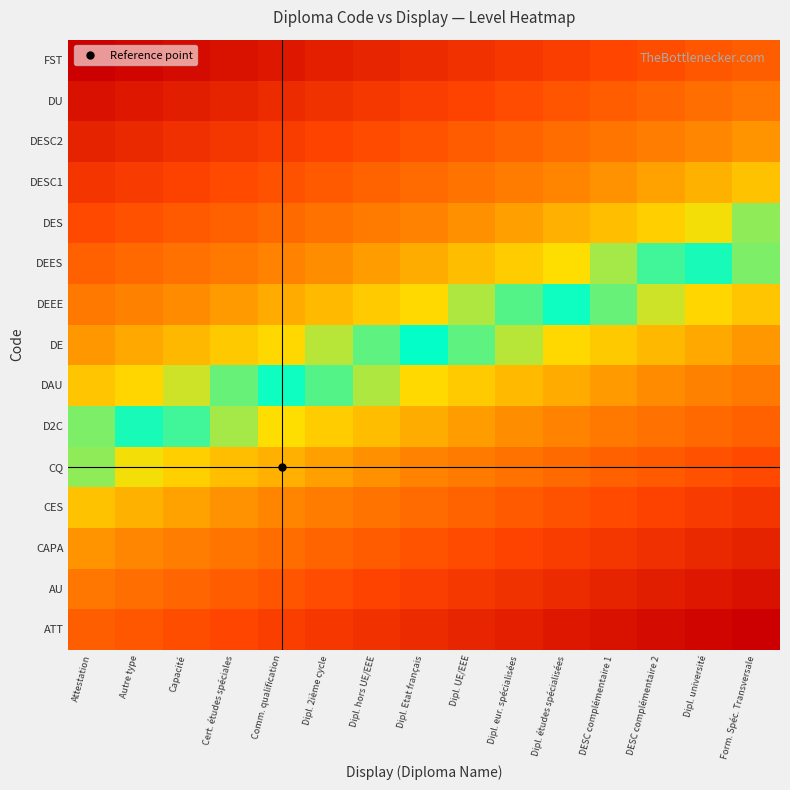

Reading left to right, transcribe all the data shown in this chart.

ATT: Attestation=0.0	Autre type=-0.0	Capacité=-0.0	Cert. études spéciales=-0.1	Comm. qualification=-0.1	Dipl. 2ième cycle=-0.1	Dipl. hors UE/EEE=-0.1	Dipl. Etat français=-0.2	Dipl. UE/EEE=-0.2	Dipl. eur. spécialisées=-0.2	Dipl. études spécialisées=-0.2	DESC complémentaire 1=-0.3	DESC complémentaire 2=-0.3	Dipl. université=-0.3	Form. Spéc. Transversale=-0.3
AU: Attestation=0.1	Autre type=0.0	Capacité=0.0	Cert. études spéciales=-0.0	Comm. qualification=-0.0	Dipl. 2ième cycle=-0.1	Dipl. hors UE/EEE=-0.1	Dipl. Etat français=-0.1	Dipl. UE/EEE=-0.1	Dipl. eur. spécialisées=-0.2	Dipl. études spécialisées=-0.2	DESC complémentaire 1=-0.2	DESC complémentaire 2=-0.2	Dipl. université=-0.3	Form. Spéc. Transversale=-0.3
CAPA: Attestation=0.1	Autre type=0.1	Capacité=0.1	Cert. études spéciales=0.1	Comm. qualification=0.0	Dipl. 2ième cycle=0.0	Dipl. hors UE/EEE=-0.0	Dipl. Etat français=-0.0	Dipl. UE/EEE=-0.1	Dipl. eur. spécialisées=-0.1	Dipl. études spécialisées=-0.1	DESC complémentaire 1=-0.1	DESC complémentaire 2=-0.2	Dipl. université=-0.2	Form. Spéc. Transversale=-0.2
CES: Attestation=0.2	Autre type=0.2	Capacité=0.2	Cert. études spéciales=0.1	Comm. qualification=0.1	Dipl. 2ième cycle=0.1	Dipl. hors UE/EEE=0.1	Dipl. Etat français=0.0	Dipl. UE/EEE=0.0	Dipl. eur. spécialisées=-0.0	Dipl. études spécialisées=-0.0	DESC complémentaire 1=-0.1	DESC complémentaire 2=-0.1	Dipl. université=-0.1	Form. Spéc. Transversale=-0.1
CQ: Attestation=0.3	Autre type=0.3	Capacité=0.2	Cert. études spéciales=0.2	Comm. qualification=0.2	Dipl. 2ième cycle=0.2	Dipl. hors UE/EEE=0.1	Dipl. Etat français=0.1	Dipl. UE/EEE=0.1	Dipl. eur. spécialisées=0.1	Dipl. études spécialisées=0.0	DESC complémentaire 1=0.0	DESC complémentaire 2=-0.0	Dipl. université=-0.0	Form. Spéc. Transversale=-0.1
D2C: Attestation=0.4	Autre type=0.3	Capacité=0.3	Cert. études spéciales=0.3	Comm. qualification=0.3	Dipl. 2ième cycle=0.2	Dipl. hors UE/EEE=0.2	Dipl. Etat français=0.2	Dipl. UE/EEE=0.2	Dipl. eur. spécialisées=0.1	Dipl. études spécialisées=0.1	DESC complémentaire 1=0.1	DESC complémentaire 2=0.1	Dipl. université=0.0	Form. Spéc. Transversale=0.0
DAU: Attestation=0.4	Autre type=0.4	Capacité=0.4	Cert. études spéciales=0.4	Comm. qualification=0.3	Dipl. 2ième cycle=0.3	Dipl. hors UE/EEE=0.3	Dipl. Etat français=0.3	Dipl. UE/EEE=0.2	Dipl. eur. spécialisées=0.2	Dipl. études spécialisées=0.2	DESC complémentaire 1=0.2	DESC complémentaire 2=0.1	Dipl. université=0.1	Form. Spéc. Transversale=0.1
DE: Attestation=0.5	Autre type=0.5	Capacité=0.5	Cert. études spéciales=0.4	Comm. qualification=0.4	Dipl. 2ième cycle=0.4	Dipl. hors UE/EEE=0.3	Dipl. Etat français=0.3	Dipl. UE/EEE=0.3	Dipl. eur. spécialisées=0.3	Dipl. études spécialisées=0.3	DESC complémentaire 1=0.2	DESC complémentaire 2=0.2	Dipl. université=0.2	Form. Spéc. Transversale=0.2
DEEE: Attestation=0.6	Autre type=0.5	Capacité=0.5	Cert. études spéciales=0.5	Comm. qualification=0.5	Dipl. 2ième cycle=0.4	Dipl. hors UE/EEE=0.4	Dipl. Etat français=0.4	Dipl. UE/EEE=0.4	Dipl. eur. spécialisées=0.3	Dipl. études spécialisées=0.3	DESC complémentaire 1=0.3	DESC complémentaire 2=0.3	Dipl. université=0.2	Form. Spéc. Transversale=0.2
DEES: Attestation=0.6	Autre type=0.6	Capacité=0.6	Cert. études spéciales=0.6	Comm. qualification=0.5	Dipl. 2ième cycle=0.5	Dipl. hors UE/EEE=0.5	Dipl. Etat français=0.5	Dipl. UE/EEE=0.4	Dipl. eur. spécialisées=0.4	Dipl. études spécialisées=0.4	DESC complémentaire 1=0.4	DESC complémentaire 2=0.3	Dipl. université=0.3	Form. Spéc. Transversale=0.3
DES: Attestation=0.7	Autre type=0.7	Capacité=0.7	Cert. études spéciales=0.6	Comm. qualification=0.6	Dipl. 2ième cycle=0.6	Dipl. hors UE/EEE=0.6	Dipl. Etat français=0.5	Dipl. UE/EEE=0.5	Dipl. eur. spécialisées=0.5	Dipl. études spécialisées=0.5	DESC complémentaire 1=0.4	DESC complémentaire 2=0.4	Dipl. université=0.4	Form. Spéc. Transversale=0.4
DESC1: Attestation=0.8	Autre type=0.8	Capacité=0.7	Cert. études spéciales=0.7	Comm. qualification=0.7	Dipl. 2ième cycle=0.7	Dipl. hors UE/EEE=0.6	Dipl. Etat français=0.6	Dipl. UE/EEE=0.6	Dipl. eur. spécialisées=0.6	Dipl. études spécialisées=0.5	DESC complémentaire 1=0.5	DESC complémentaire 2=0.5	Dipl. université=0.5	Form. Spéc. Transversale=0.4
DESC2: Attestation=0.9	Autre type=0.8	Capacité=0.8	Cert. études spéciales=0.8	Comm. qualification=0.8	Dipl. 2ième cycle=0.7	Dipl. hors UE/EEE=0.7	Dipl. Etat français=0.7	Dipl. UE/EEE=0.7	Dipl. eur. spécialisées=0.6	Dipl. études spécialisées=0.6	DESC complémentaire 1=0.6	DESC complémentaire 2=0.6	Dipl. université=0.5	Form. Spéc. Transversale=0.5
DU: Attestation=0.9	Autre type=0.9	Capacité=0.9	Cert. études spéciales=0.9	Comm. qualification=0.8	Dipl. 2ième cycle=0.8	Dipl. hors UE/EEE=0.8	Dipl. Etat français=0.8	Dipl. UE/EEE=0.7	Dipl. eur. spécialisées=0.7	Dipl. études spécialisées=0.7	DESC complémentaire 1=0.7	DESC complémentaire 2=0.6	Dipl. université=0.6	Form. Spéc. Transversale=0.6
FST: Attestation=1.0	Autre type=1.0	Capacité=0.9	Cert. études spéciales=0.9	Comm. qualification=0.9	Dipl. 2ième cycle=0.9	Dipl. hors UE/EEE=0.8	Dipl. Etat français=0.8	Dipl. UE/EEE=0.8	Dipl. eur. spécialisées=0.8	Dipl. études spécialisées=0.8	DESC complémentaire 1=0.7	DESC complémentaire 2=0.7	Dipl. université=0.7	Form. Spéc. Transversale=0.7